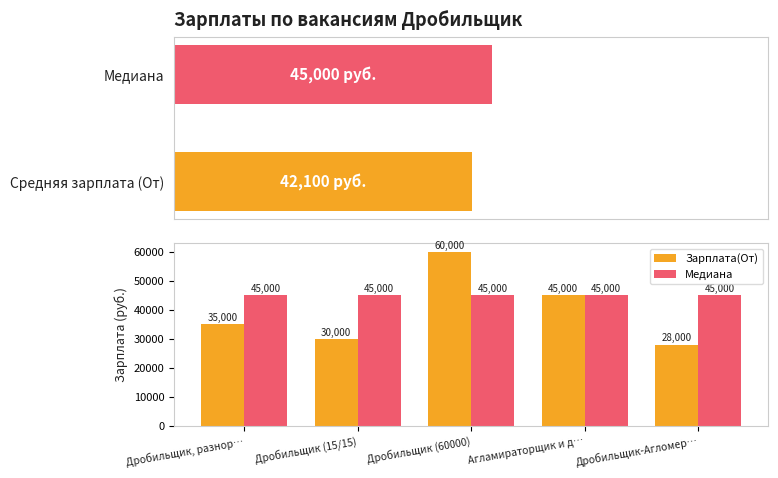

What is the label of the 2nd bar from the left?

Дробильщик (15/15)